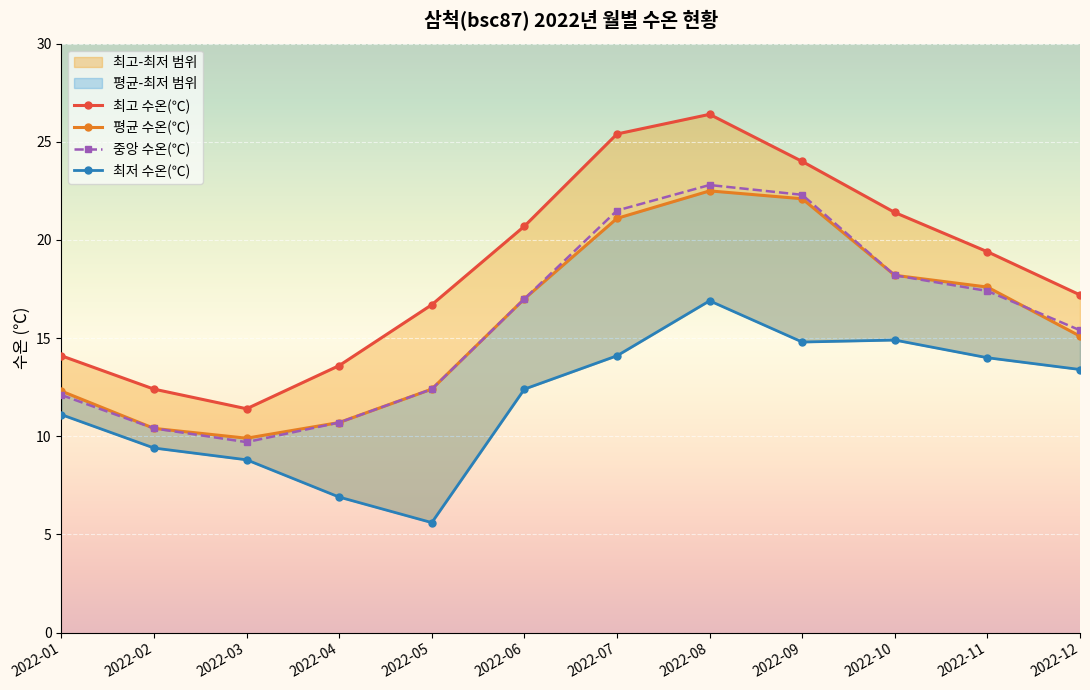

Reading left to right, transcribe all the data shown in this chart.

최고 수온(℃): 14.1	12.4	11.4	13.6	16.7	20.7	25.4	26.4	24.0	21.4	19.4	17.2
평균 수온(℃): 12.3	10.4	9.9	10.7	12.4	17.0	21.1	22.5	22.1	18.2	17.6	15.1
중앙 수온(℃): 12.1	10.4	9.7	10.7	12.4	17.0	21.5	22.8	22.3	18.2	17.4	15.4
최저 수온(℃): 11.1	9.4	8.8	6.9	5.6	12.4	14.1	16.9	14.8	14.9	14.0	13.4